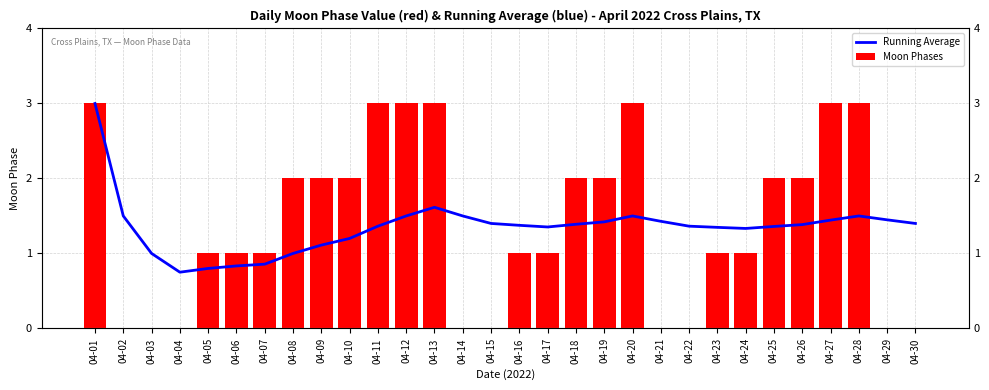

List the series in order of their peak value, lowest first.

Running Average, Moon Phases